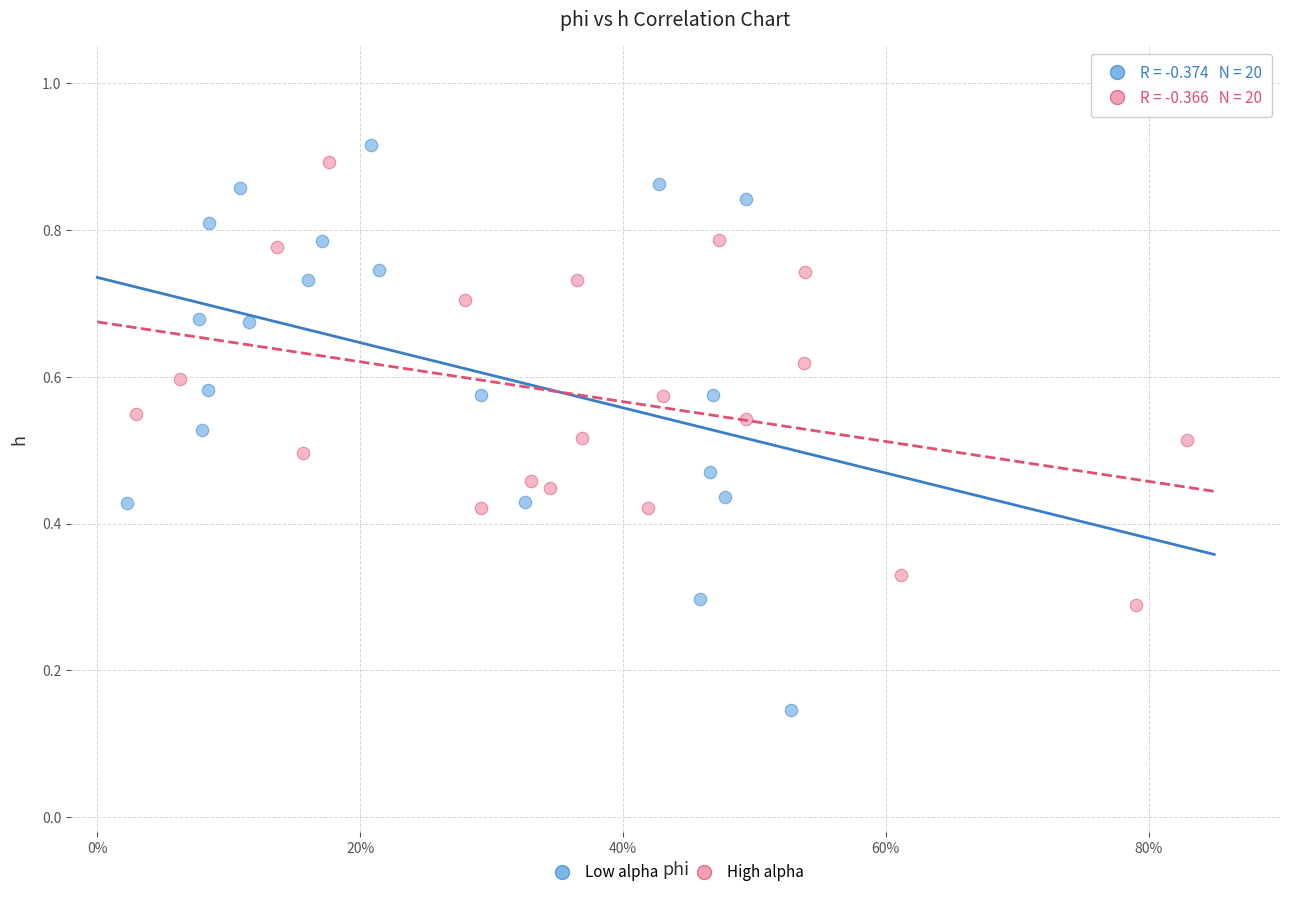

Which series contains the lowest Y value?

Low alpha